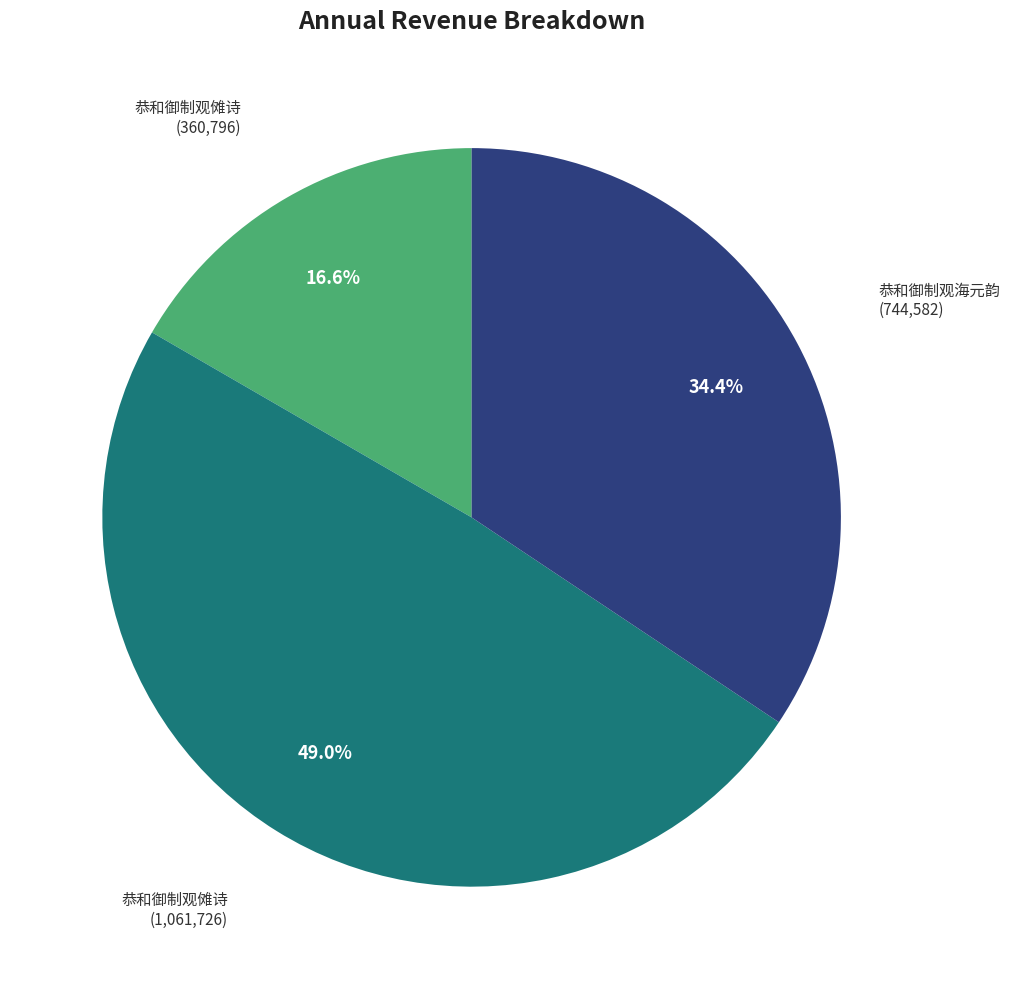

Count the number of slices in the pie.

3